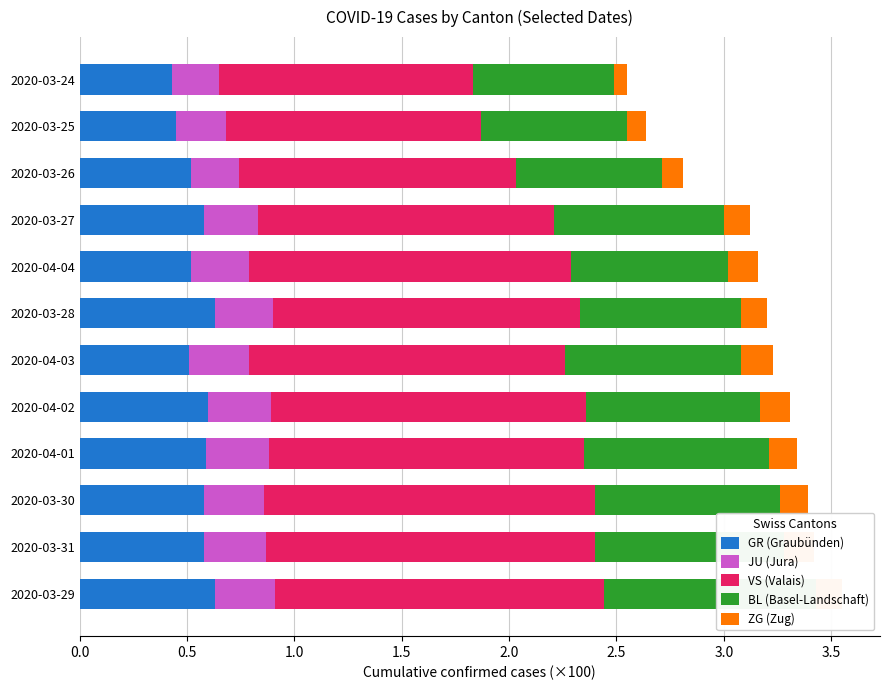

Between 2020-04-02 and 2020-03-27, which series saw the biggest shift?

VS (Valais)